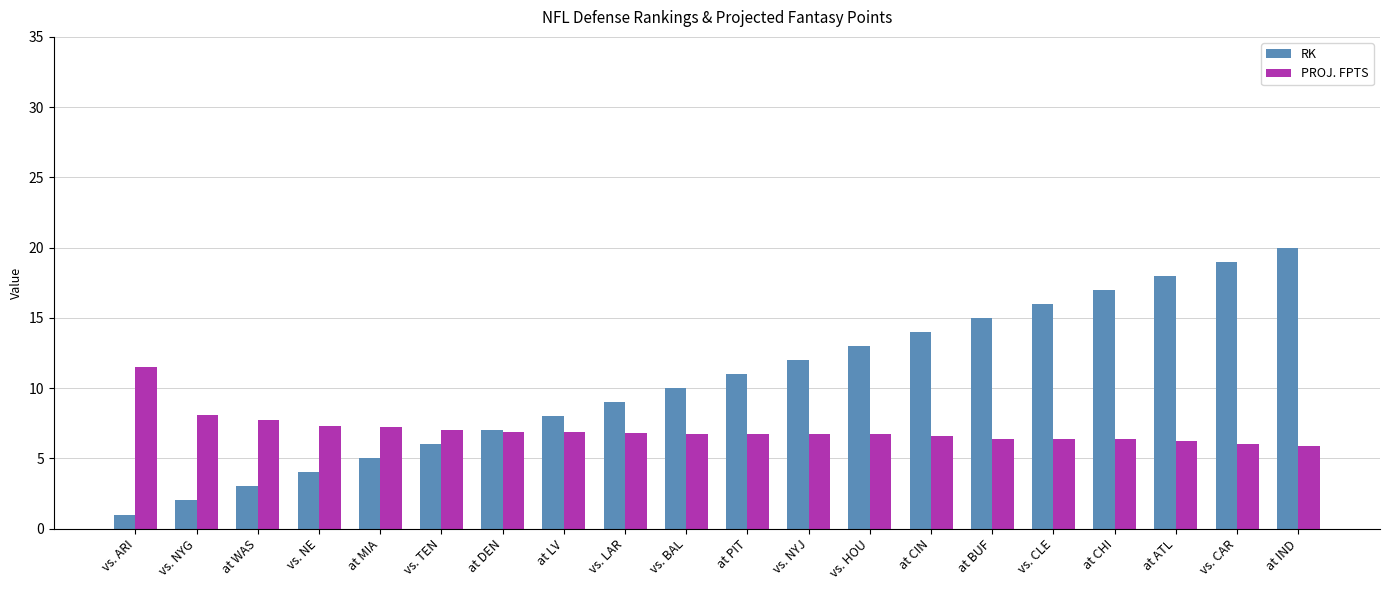

What is the difference between the maximum and minimum values in the RK series?

19.0